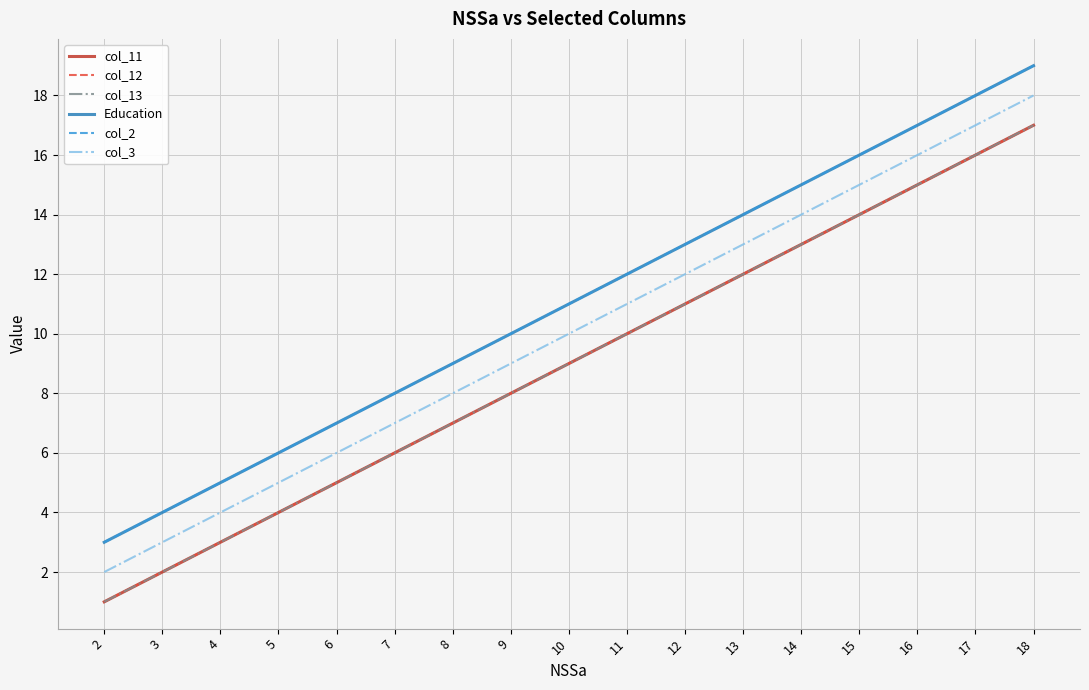

Is this an area chart (filled region under the line)?

No